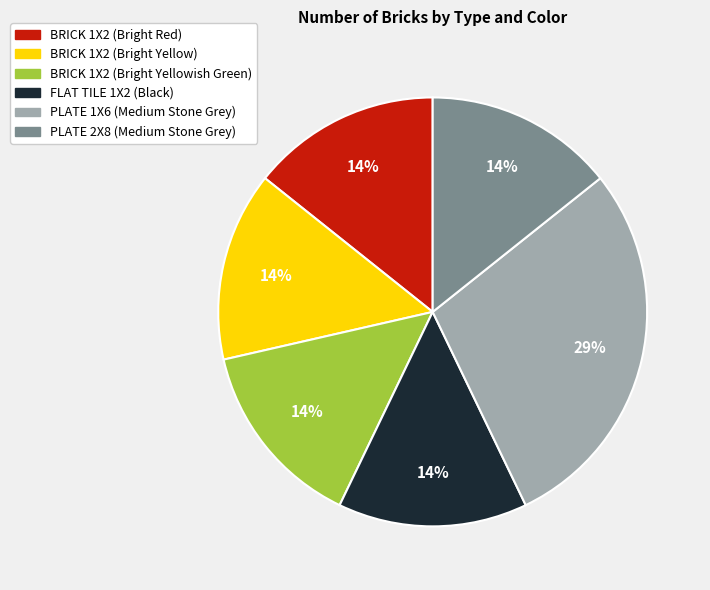

Which category has the biggest portion of the pie?

PLATE 1X6 (Medium Stone Grey)